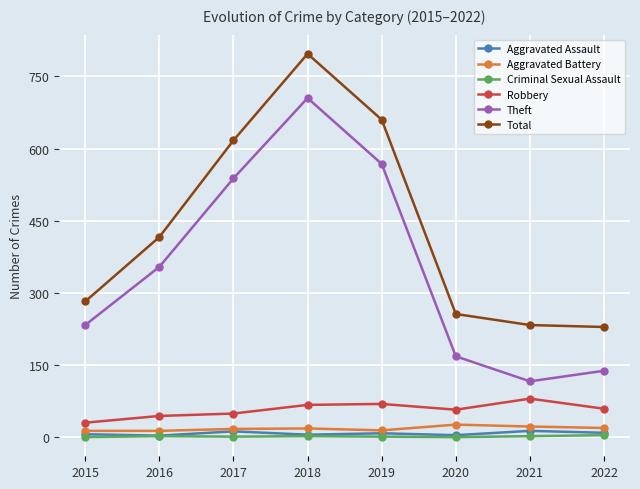

What is the value of the Aggravated Assault point at the 3rd from the left?

12